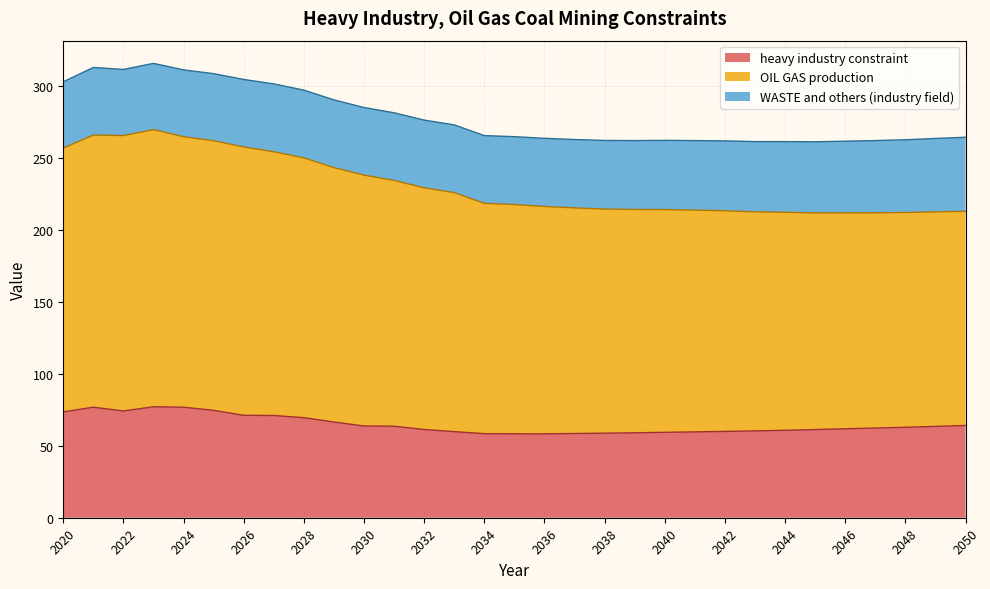

How many interior local peaks does the heavy industry constraint series have?

2